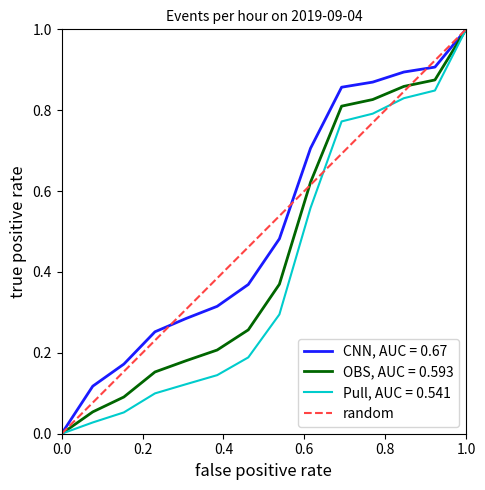

What is the greatest value displayed?

1.0